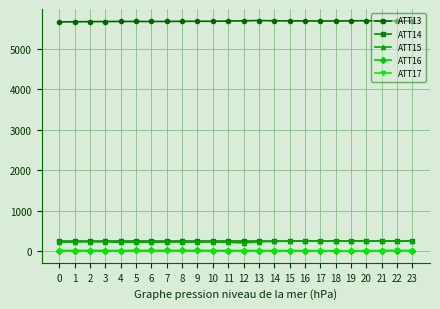

At which label does ATT13 first exceed 5688?

11